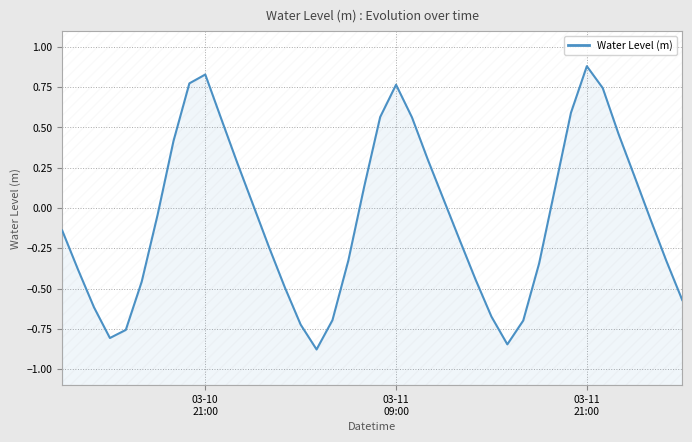

What is the value of the 25th point from the left?

0.1